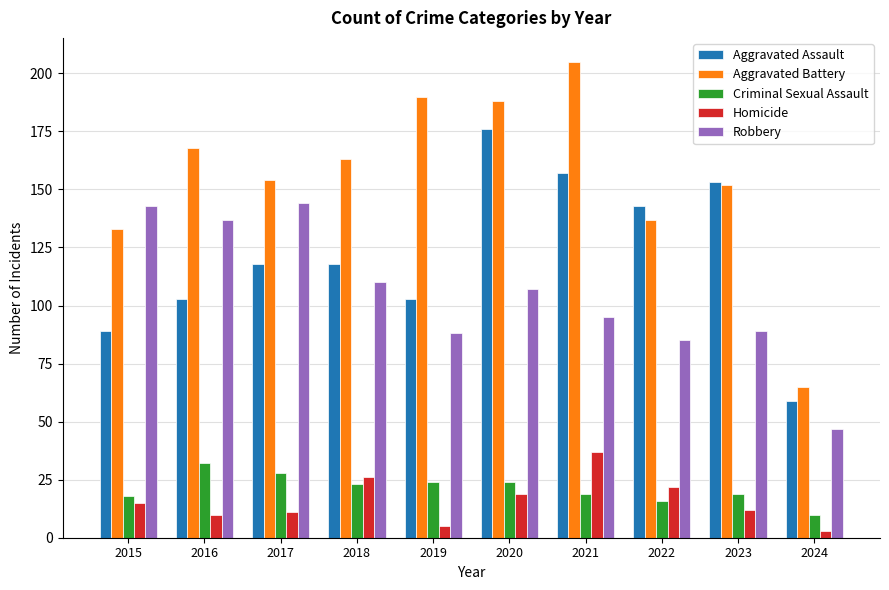

What is the difference between the maximum and second lowest values in the Aggravated Assault series?

87